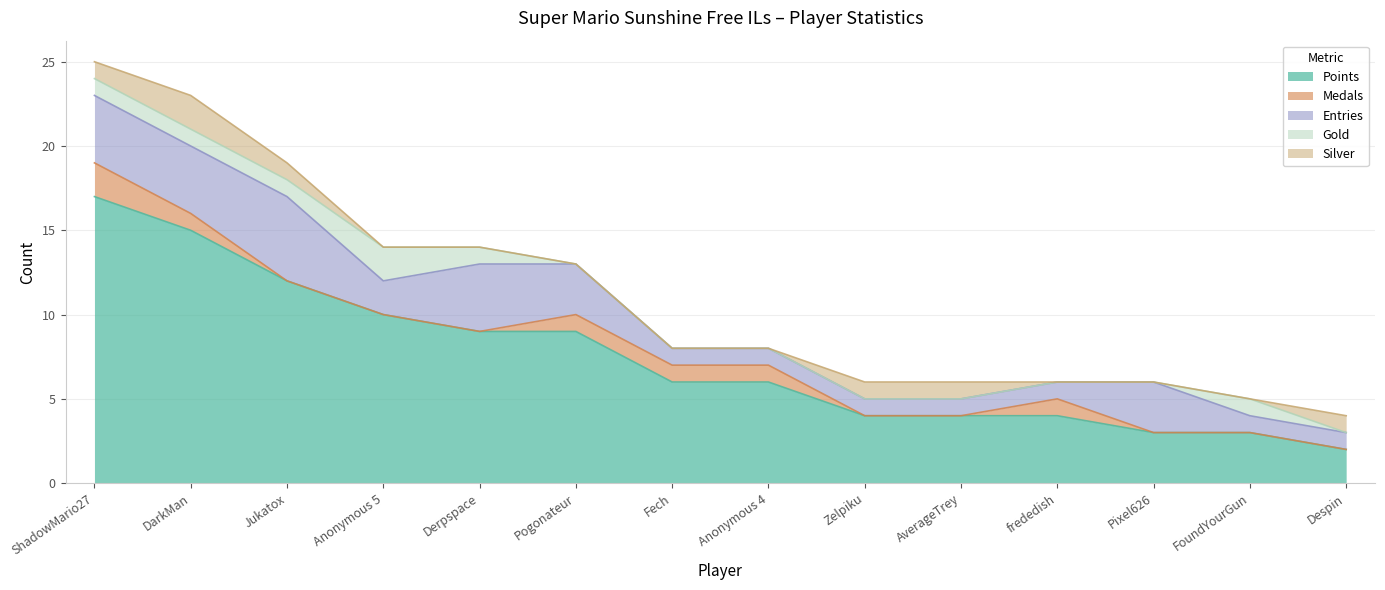

Rank the series by their maximum value, from highest to lowest.

Points, Entries, Medals, Gold, Silver